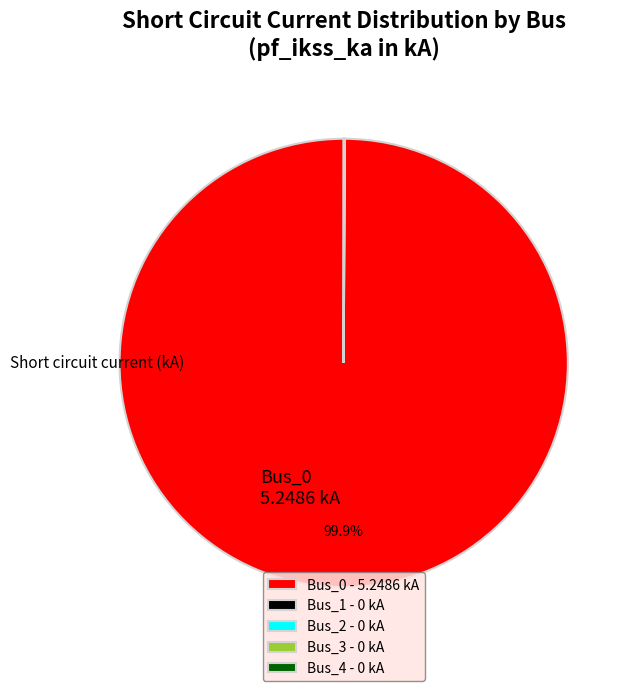

Is there any slice that represents more than half of the pie?

Yes